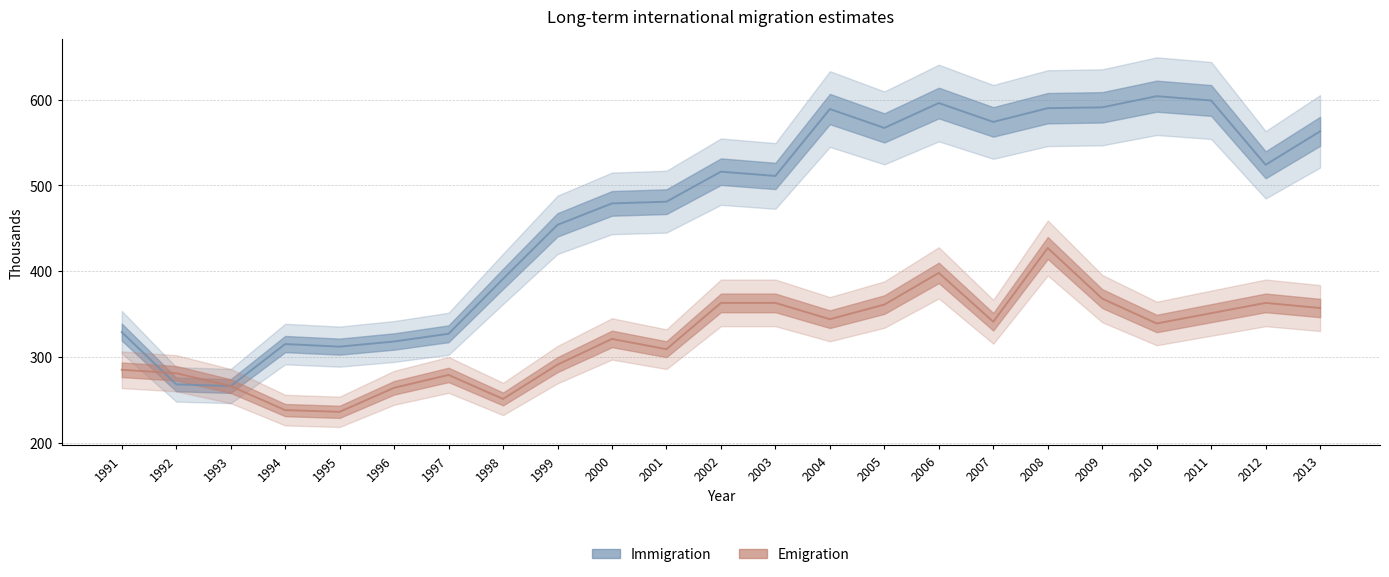

Between 2009 and 1992, which is larger?

2009